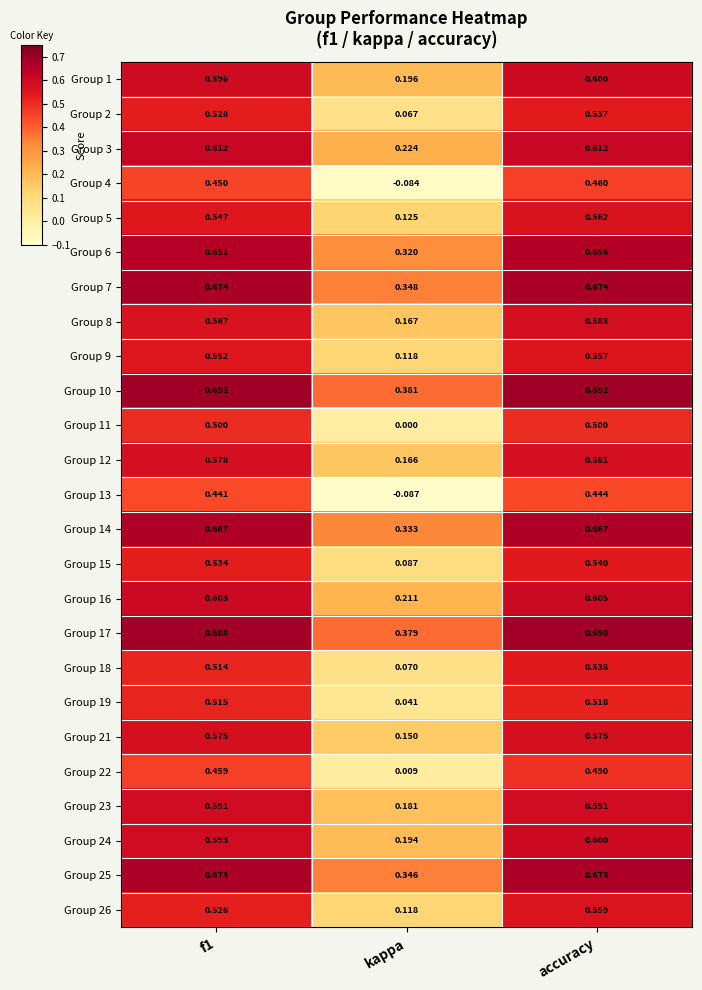

At which category is the sum across all series the highest?

accuracy